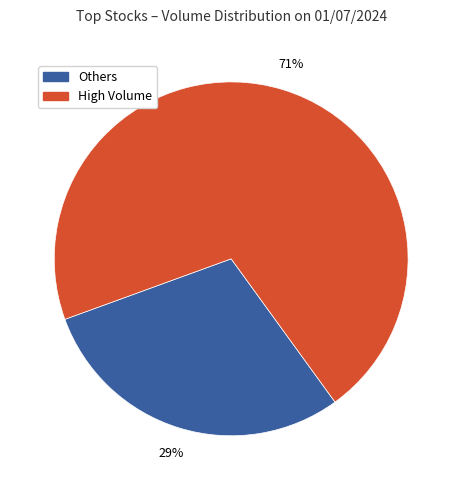

Count the number of slices in the pie.

2